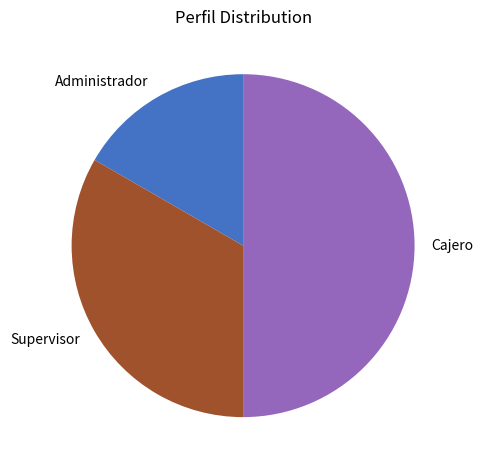

How many segments does this pie chart have?

3